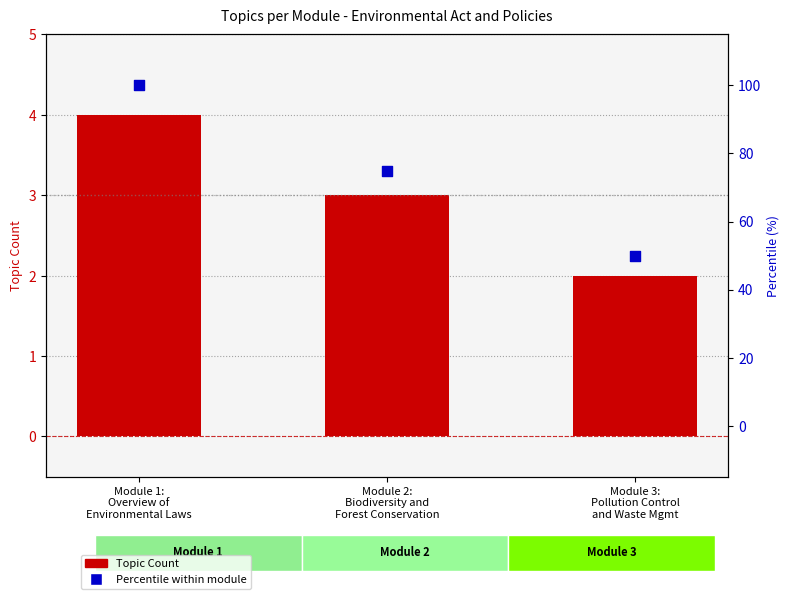

What is the total value across all series at Module 3:
Pollution Control
and Waste Mgmt?

52